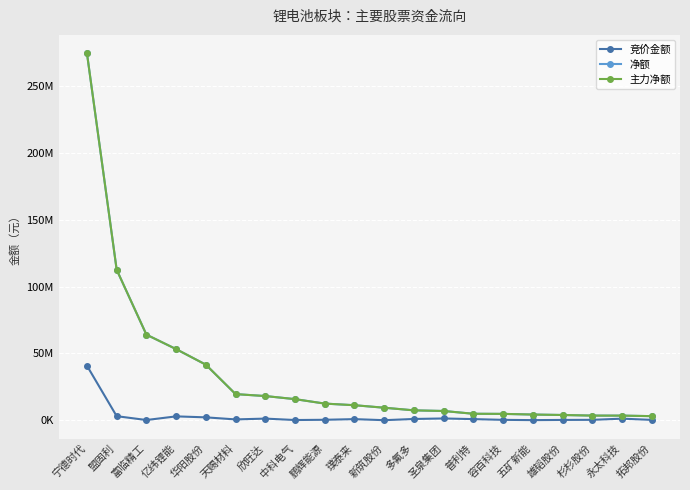

Is the value of 净额 at 杉杉股份 greater than the value of 主力净额 at 璞泰来?

No